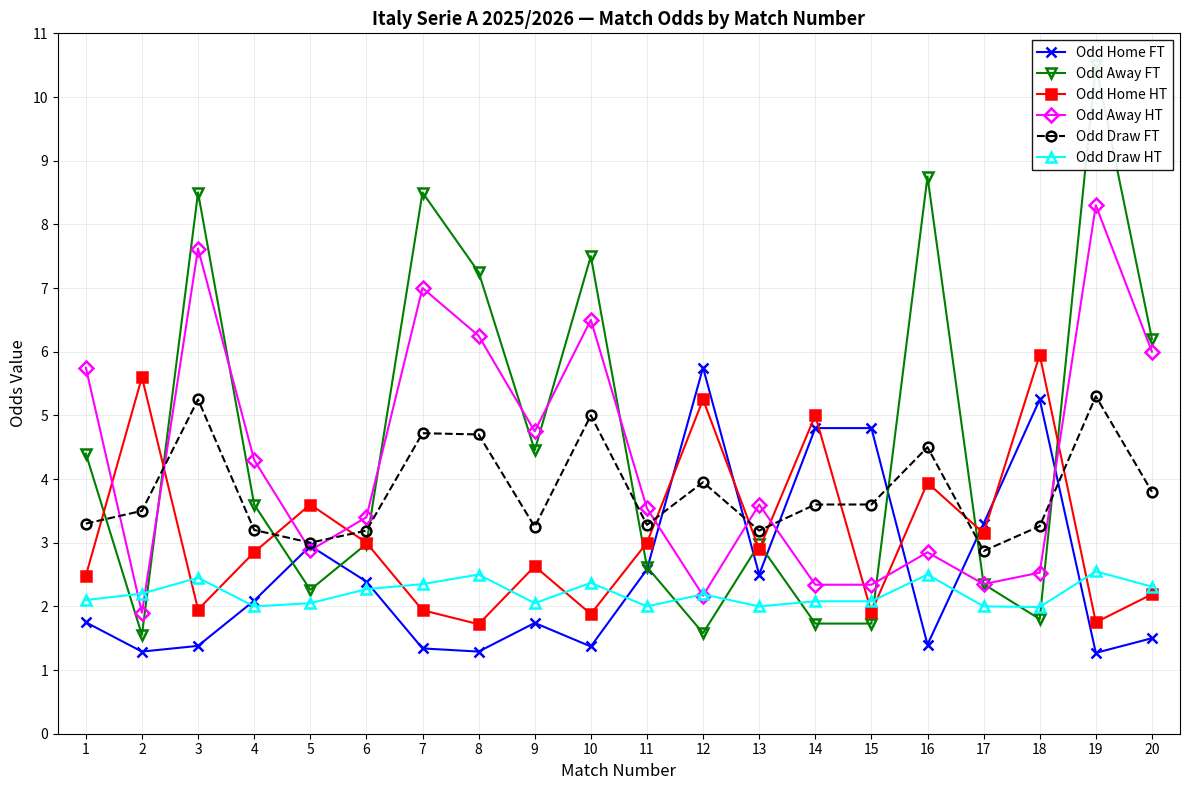

Is the value of Odd Home FT at 5 greater than the value of Odd Draw HT at 3?

Yes